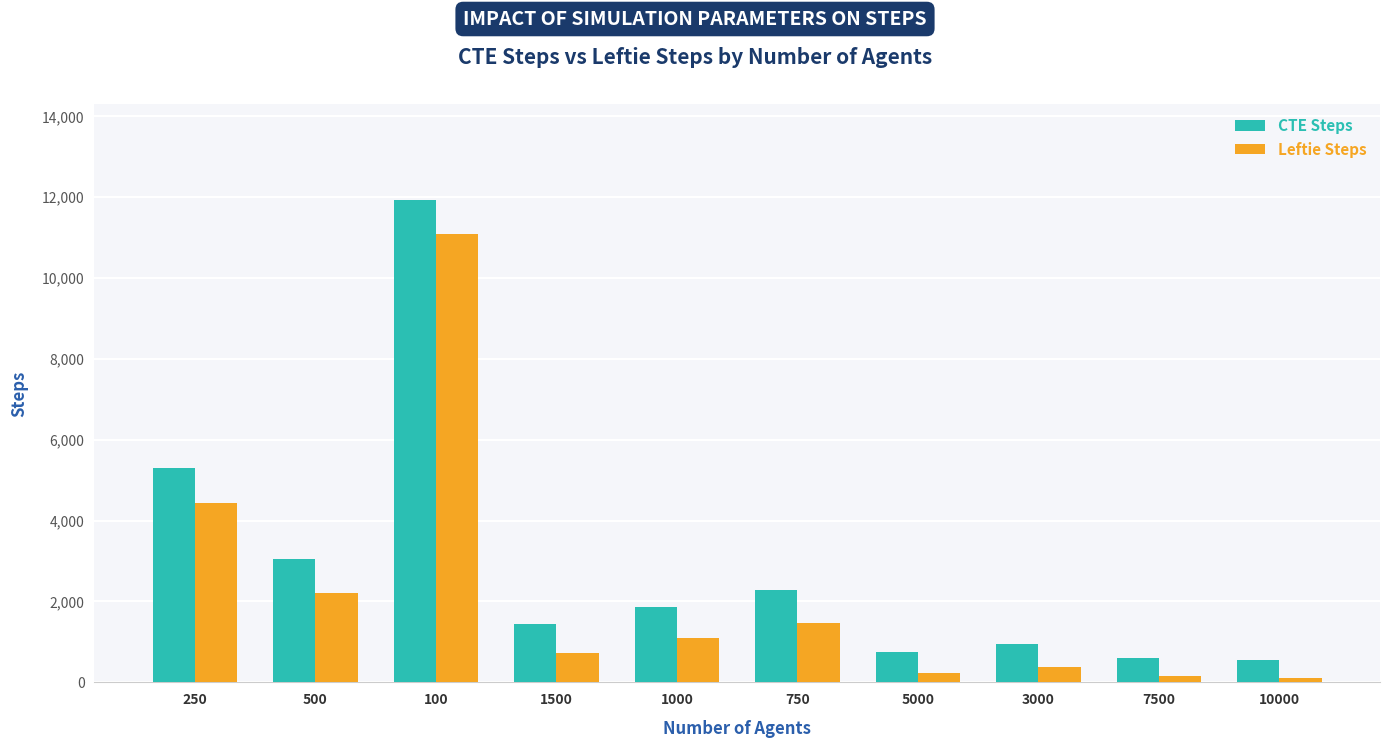

What is the difference between the second highest and second lowest values in the CTE Steps series?

4690